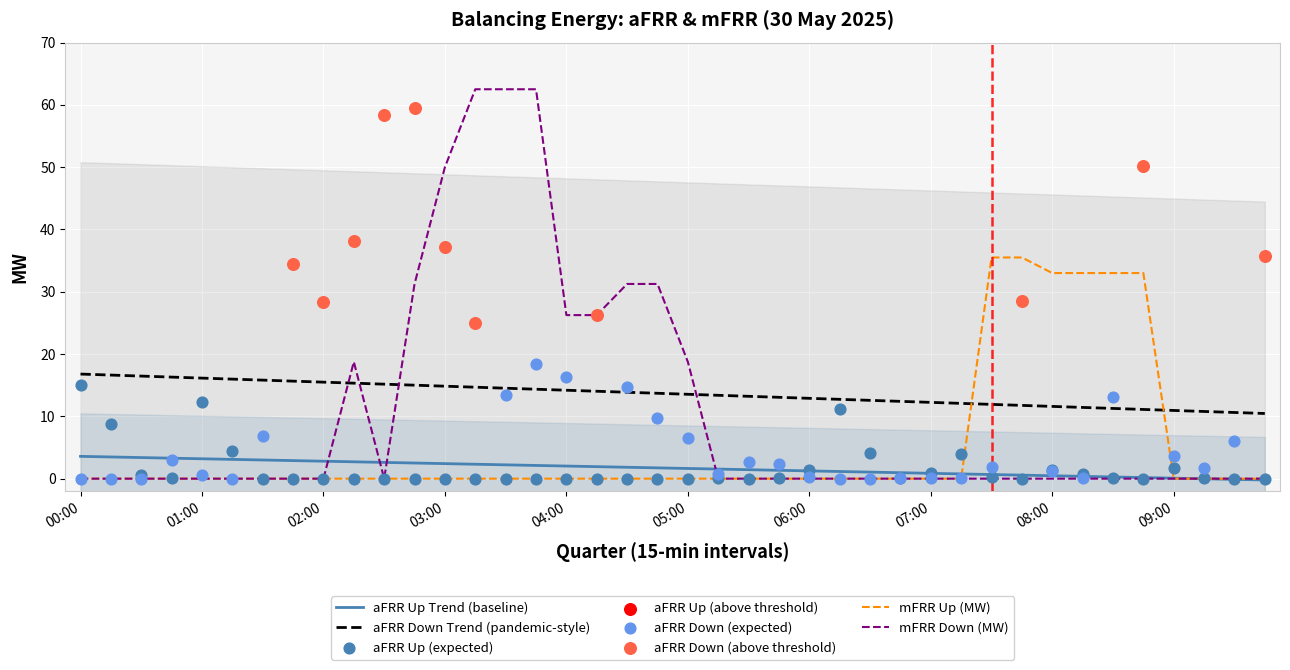

The mFRR Up (MW) series shows -19.9 at 09:00. True or false?

False